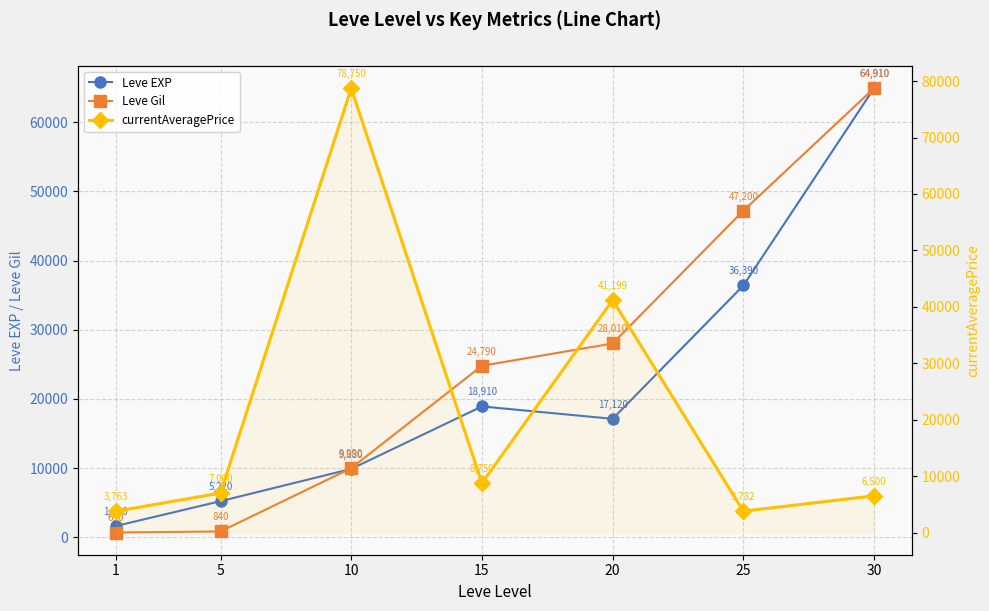

At 30, list the series in order from smallest to largest.

currentAveragePrice, Leve EXP, Leve Gil